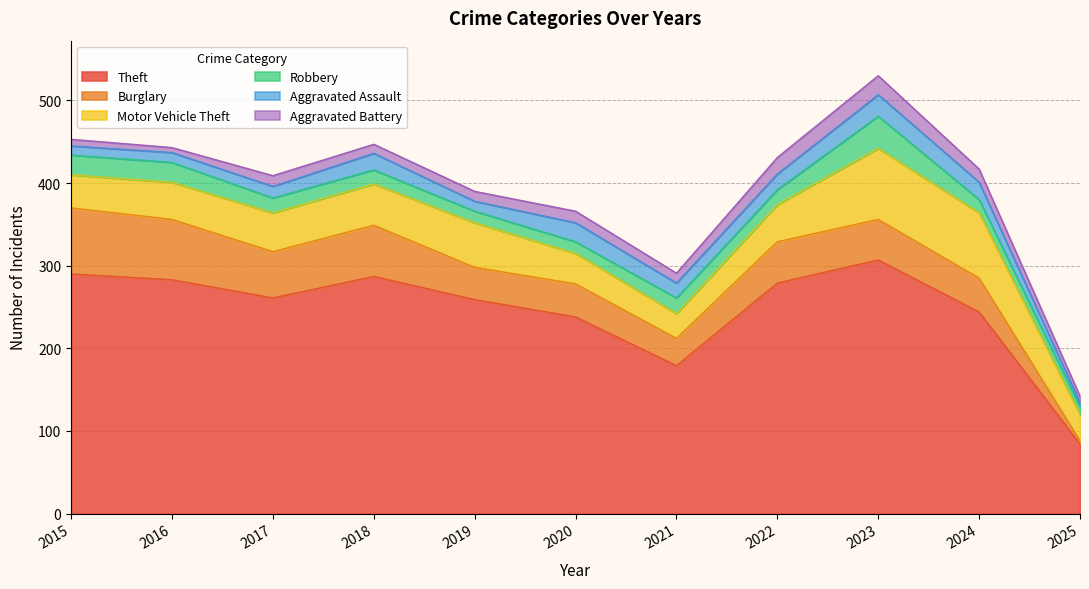

What is the average value of the Burglary series?

48